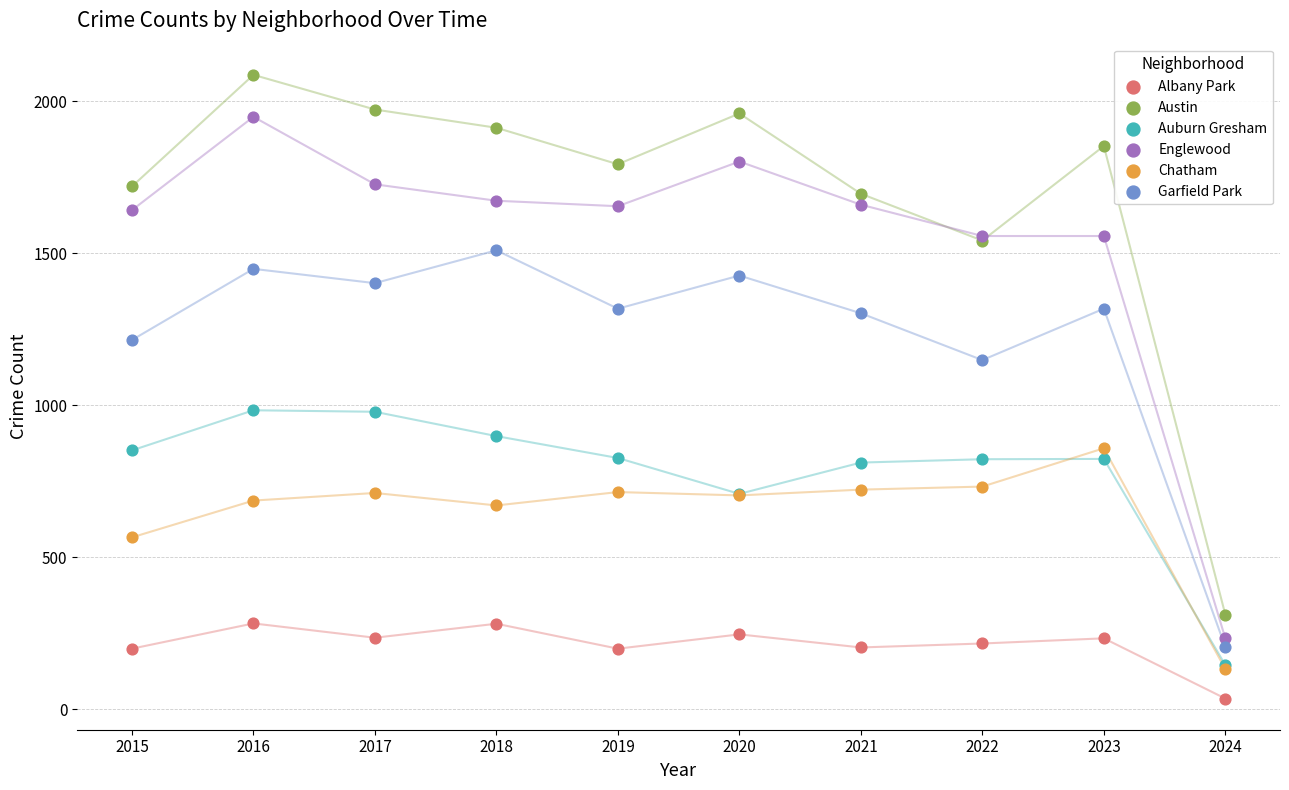

Which series has the largest Y range (max minus min)?

Austin